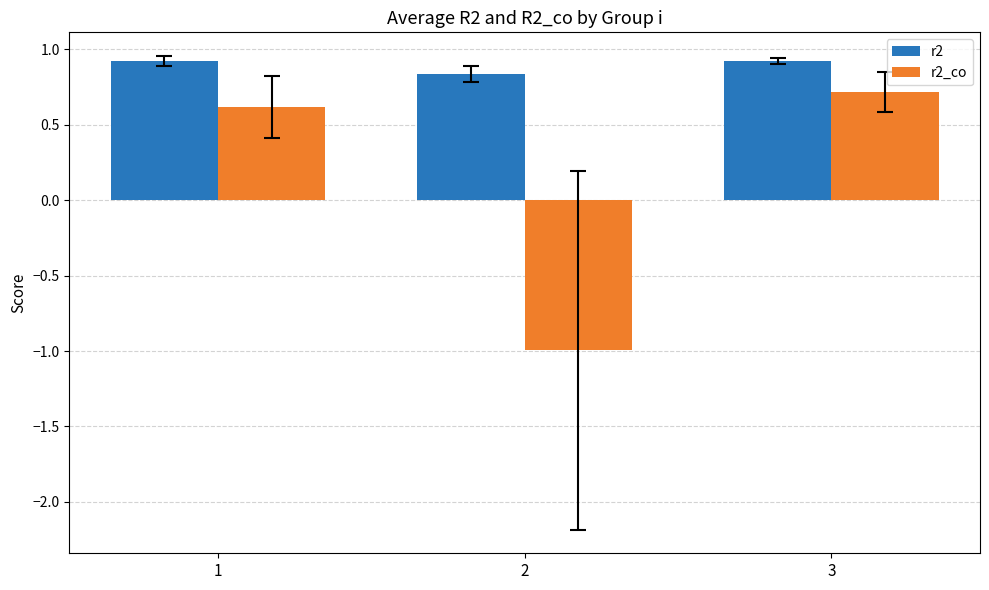

What is the sum of all r2_co values?

0.3